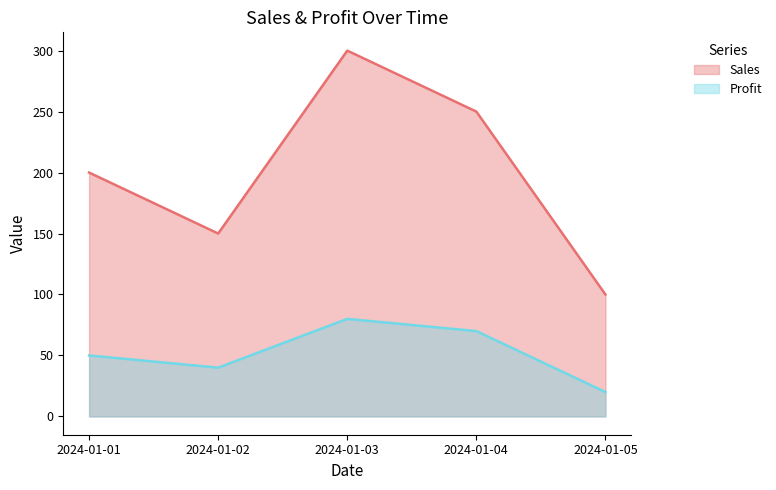

Reading left to right, list all the values displayed in this chart.

Sales: 2024-01-01=200	2024-01-02=150	2024-01-03=300	2024-01-04=250	2024-01-05=100
Profit: 2024-01-01=50	2024-01-02=40	2024-01-03=80	2024-01-04=70	2024-01-05=20